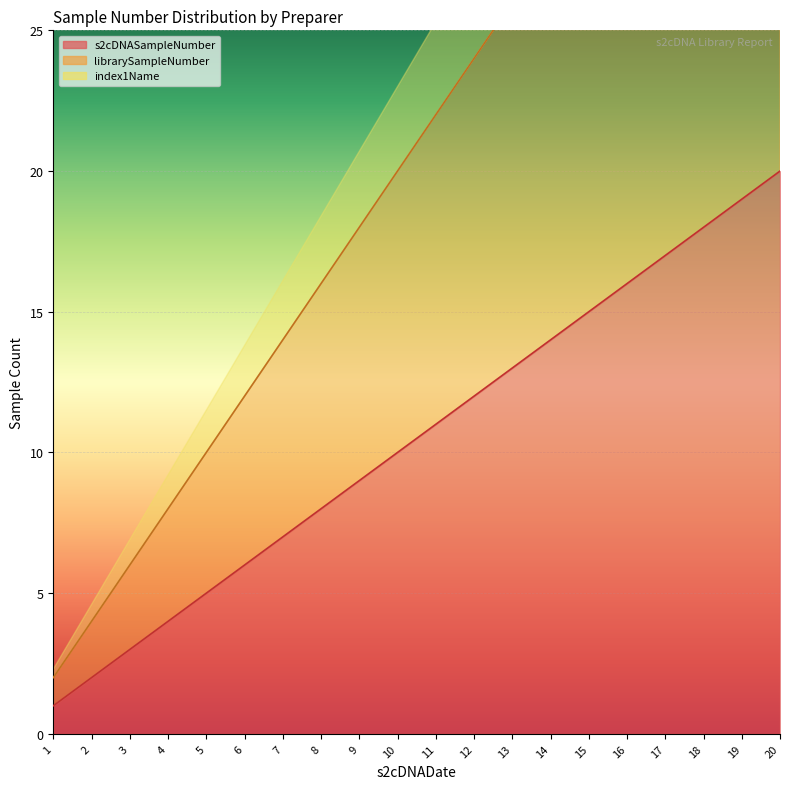

How many data points in librarySampleNumber are above 22?

9